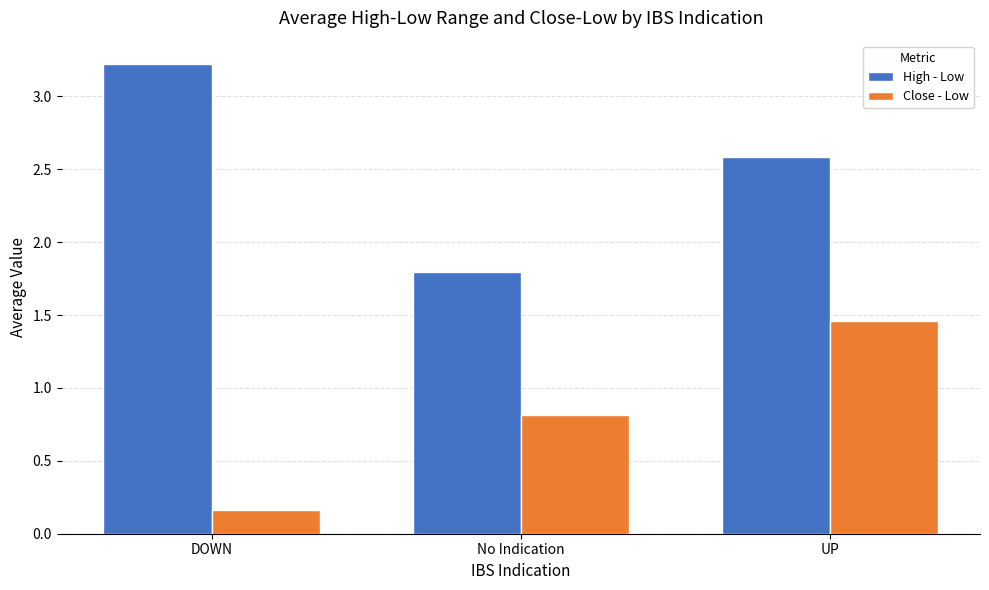

Which series changed the most between No Indication and UP?

High - Low